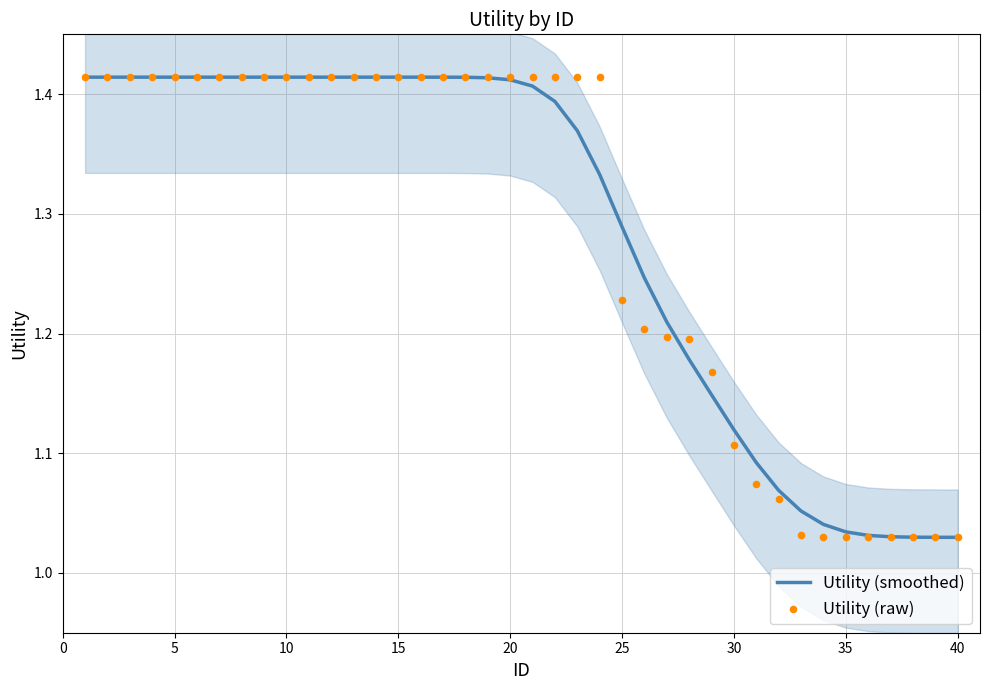

Is it true that Utility (smoothed) equals 0.4 at 5?

False